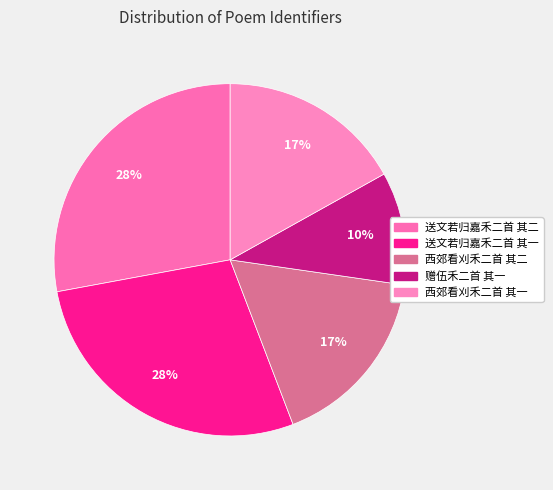

How many segments does this pie chart have?

5